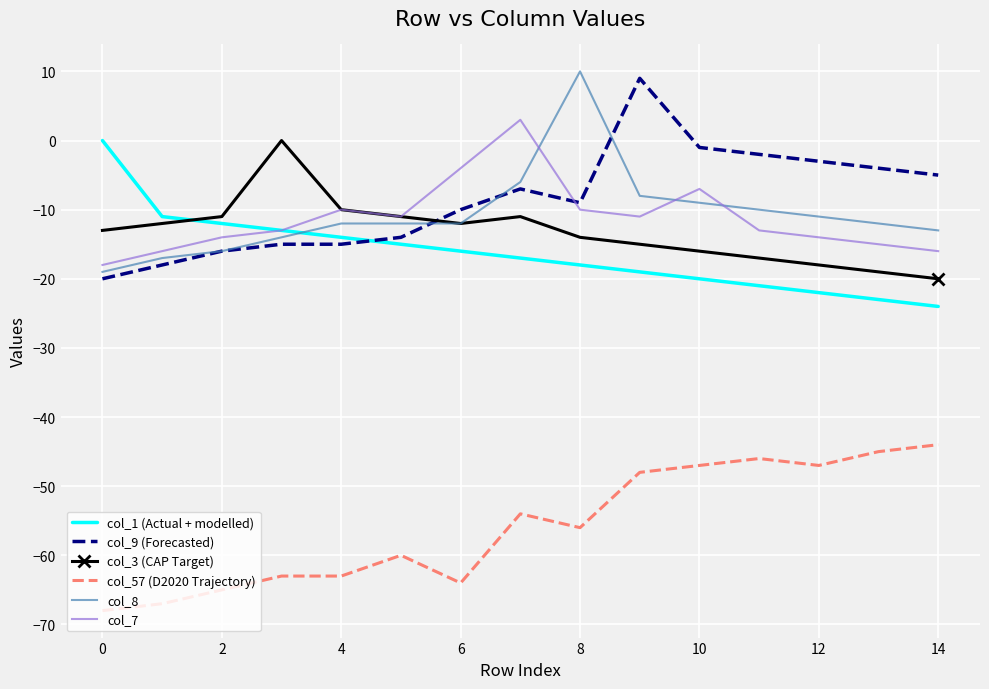

After their last crossing, which series has the higher values: col_3 (CAP Target) or col_1 (Actual + modelled)?

col_3 (CAP Target)